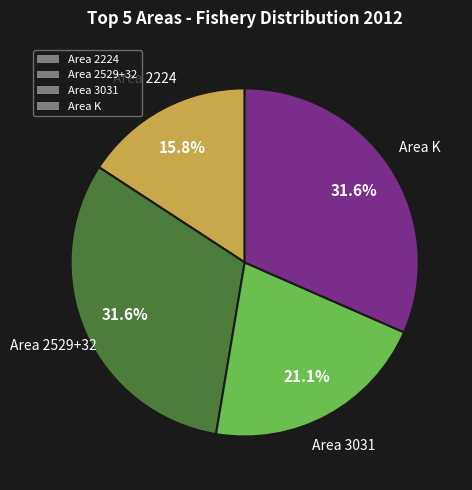

Which slice is the smallest?

Area 2224